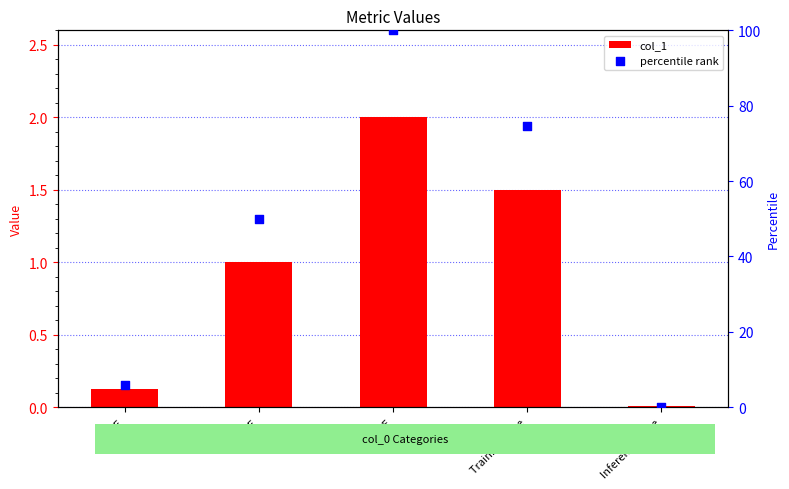

At how many categories does at least one series exceed 89?

1